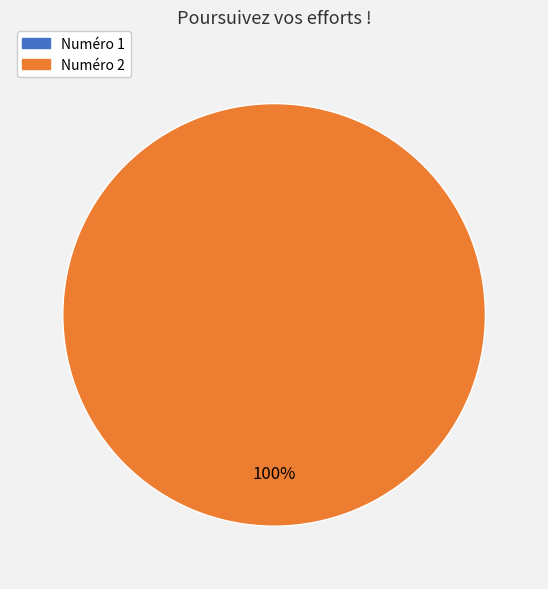

How many segments does this pie chart have?

2